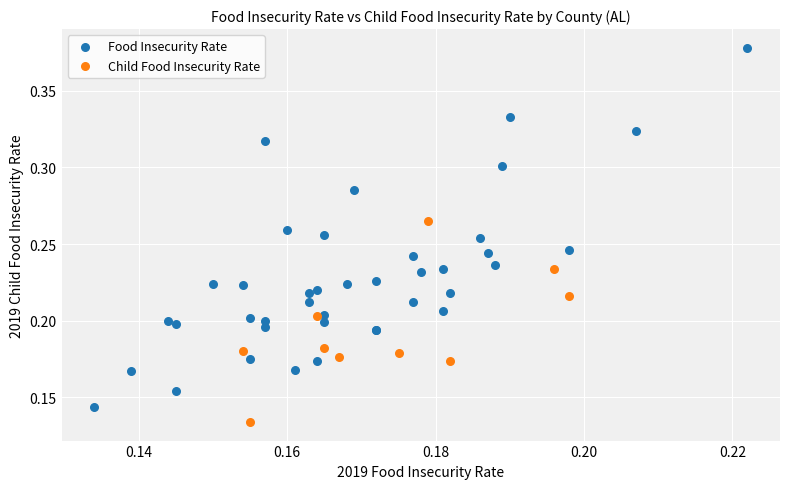

Which series has the largest Y range (max minus min)?

Food Insecurity Rate